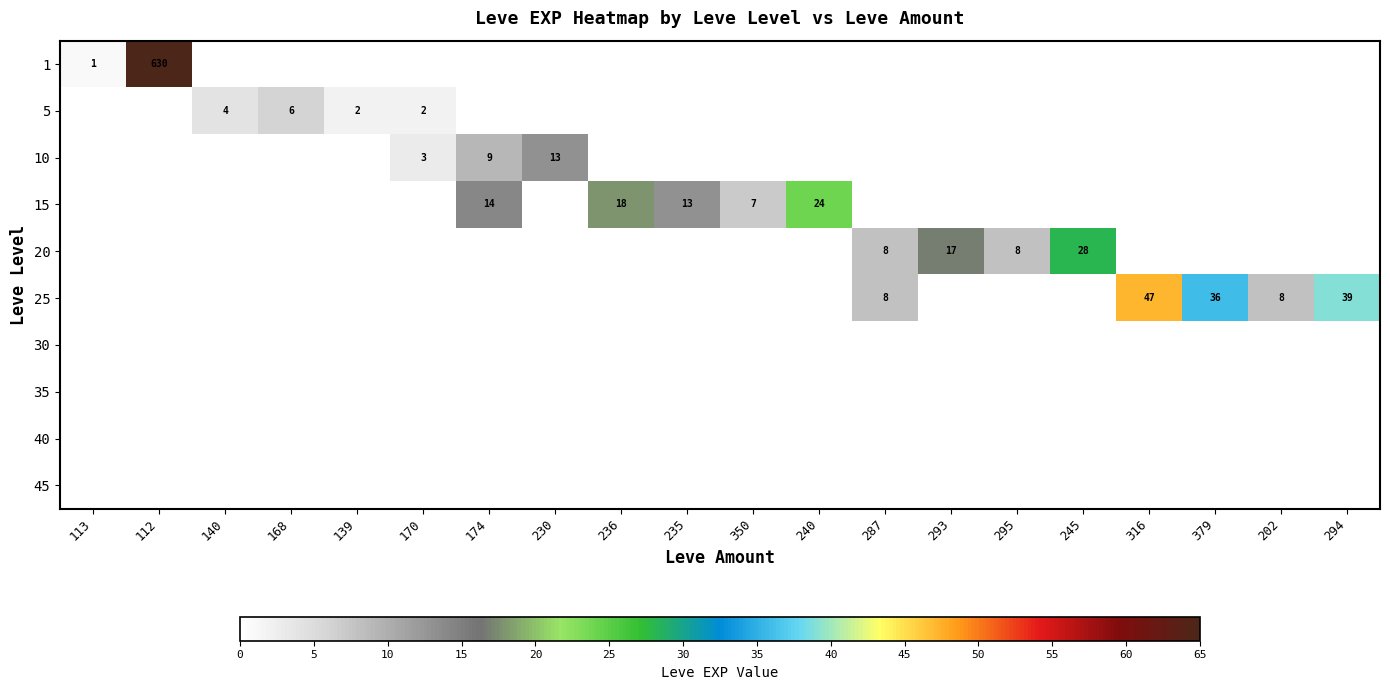

The value of 15 at 240 is 12. True or false?

False